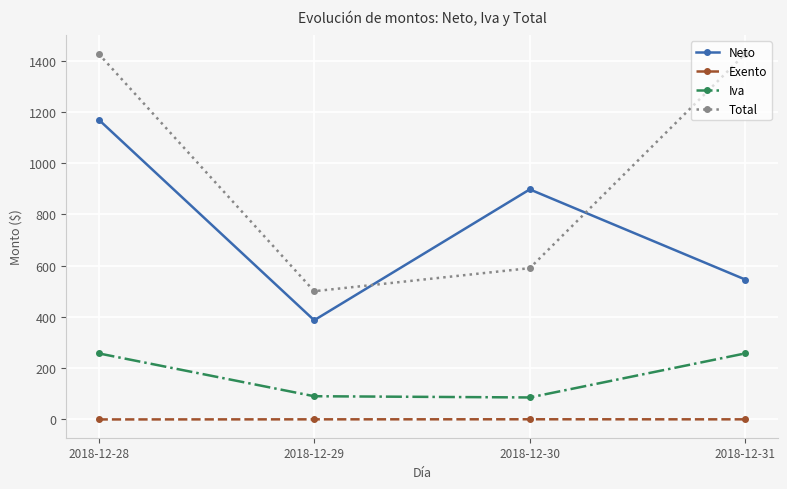

What is the difference between the highest and lowest values at 2018-12-28?

1427.4